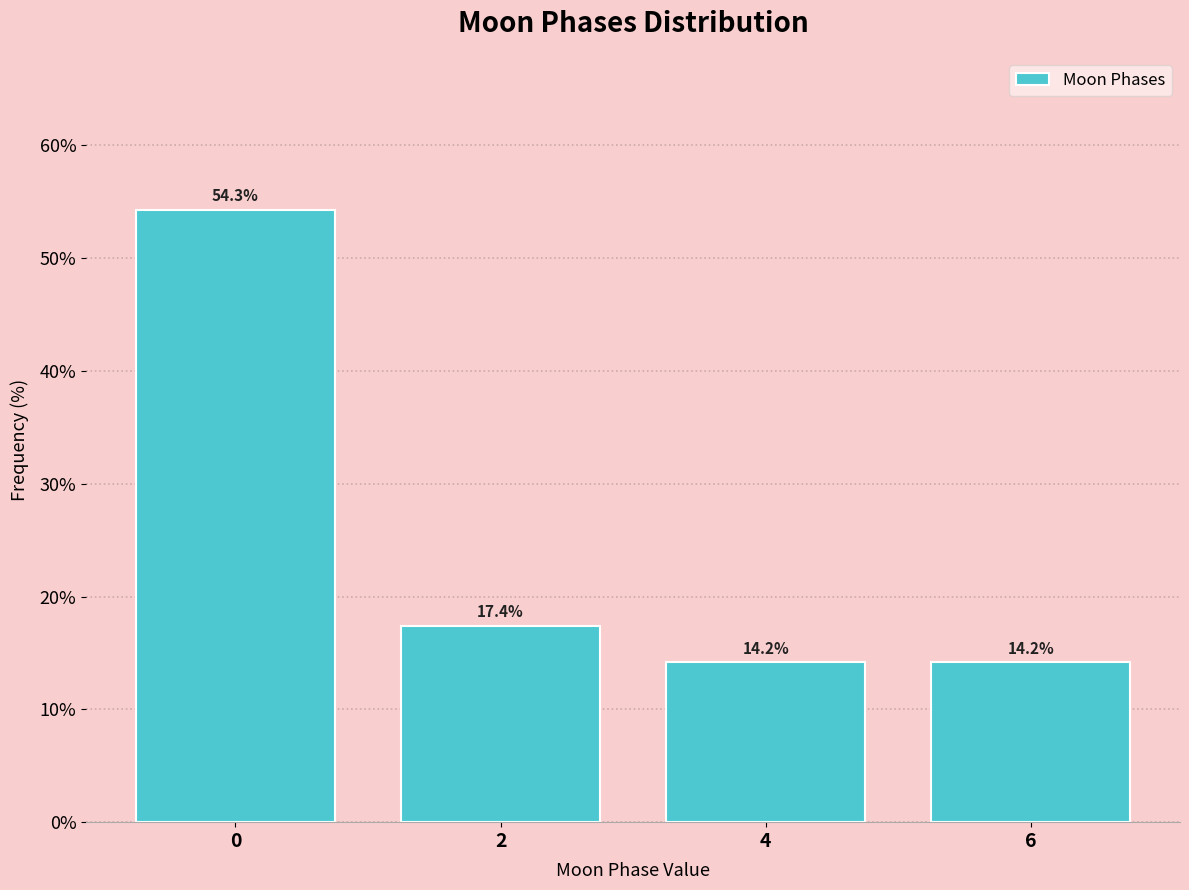

Reading left to right, list all the values displayed in this chart.

54.3	17.4	14.2	14.2